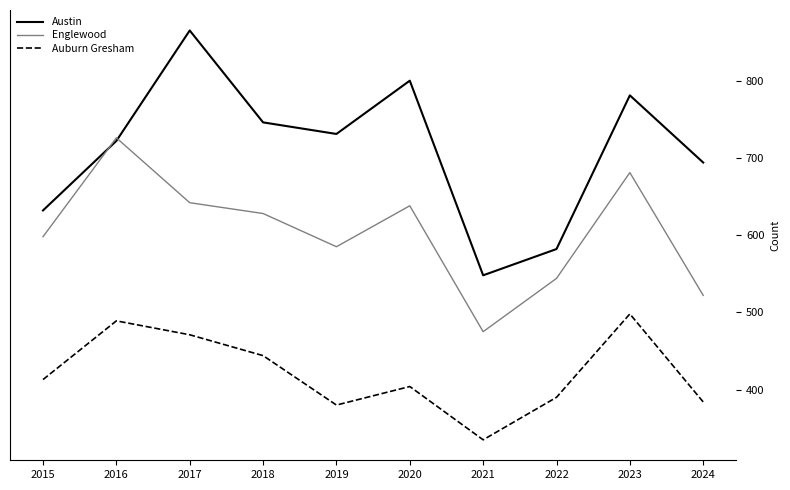

In Englewood, how many points are higher than both neighbors (excluding endpoints)?

3